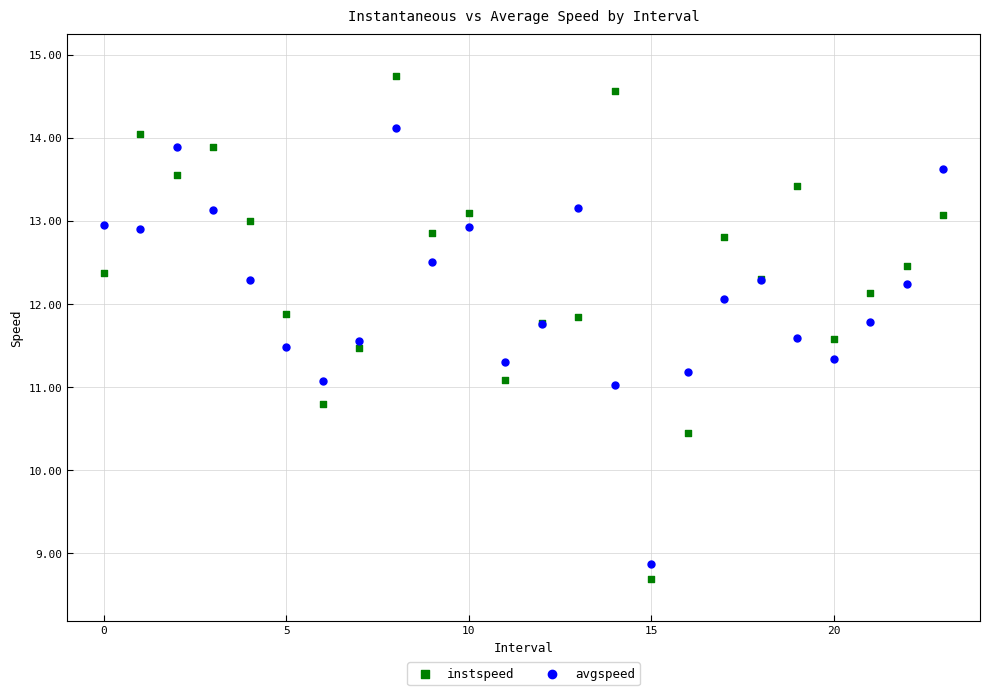

Which series contains the lowest Y value?

instspeed